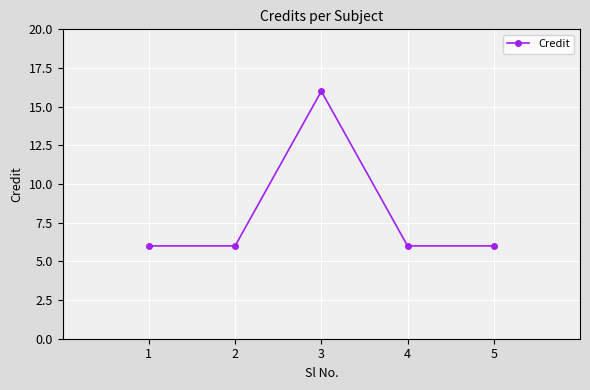

What is the minimum value shown in the chart?

6